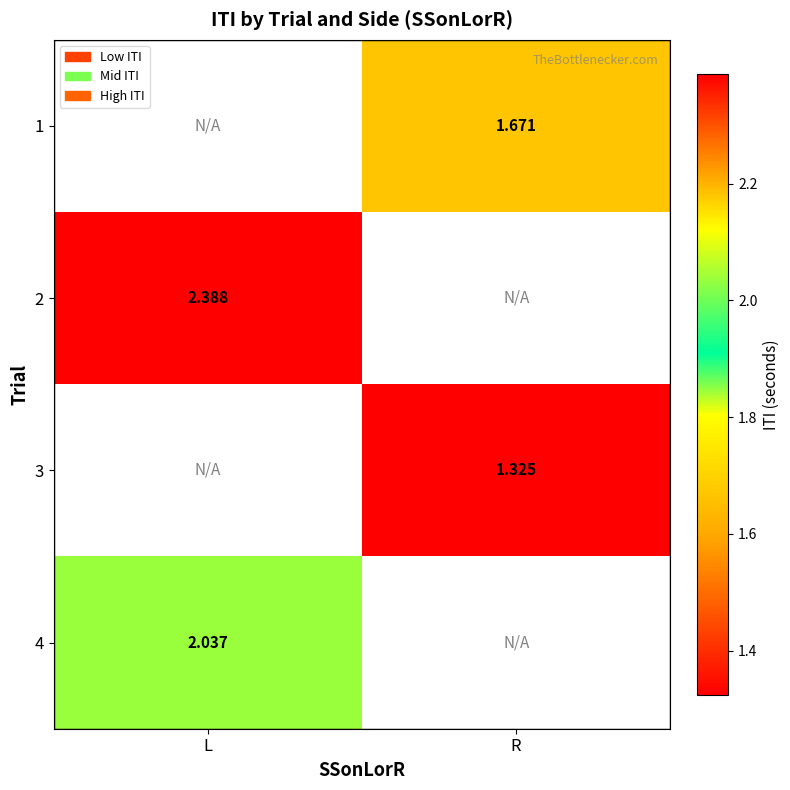

How many series are shown in this chart?

4